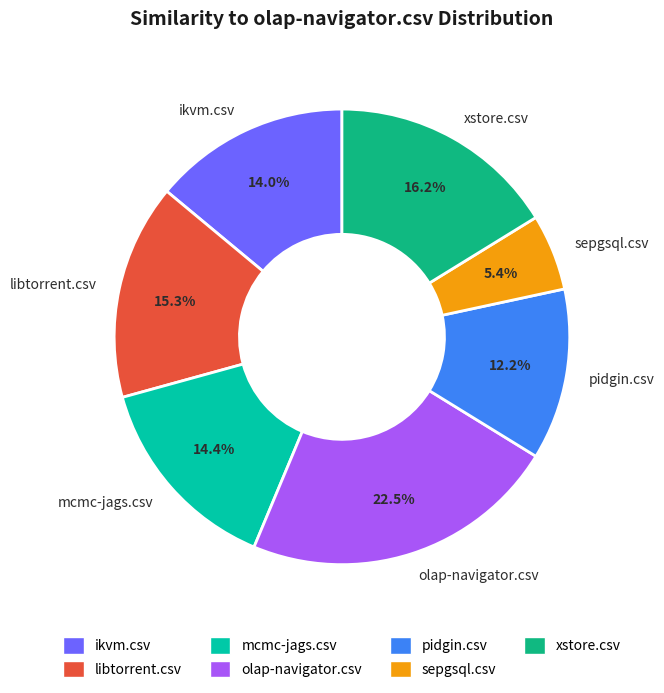

What portion of the pie excludes ikvm.csv?

86.0%